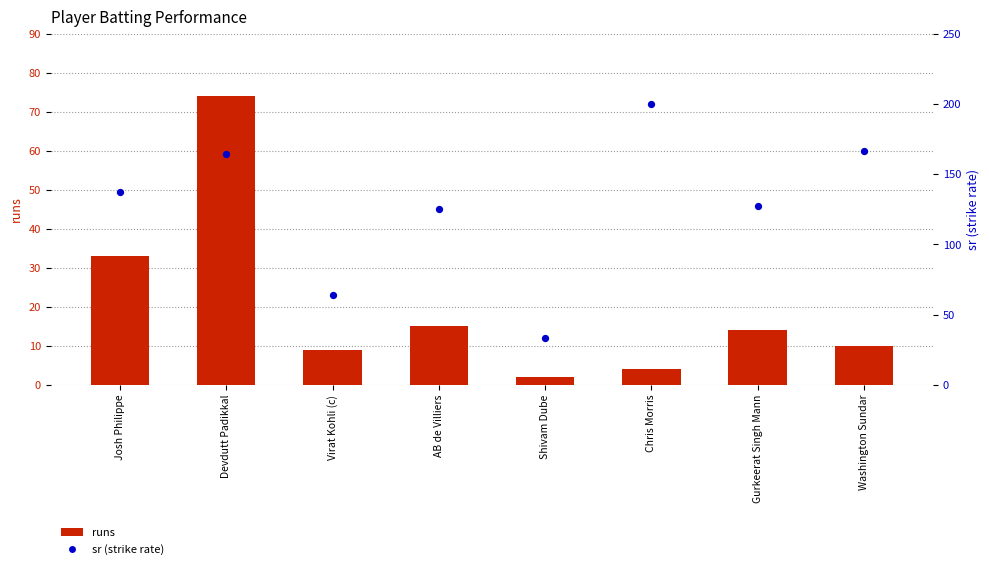

Which series has the largest total across all categories?

sr